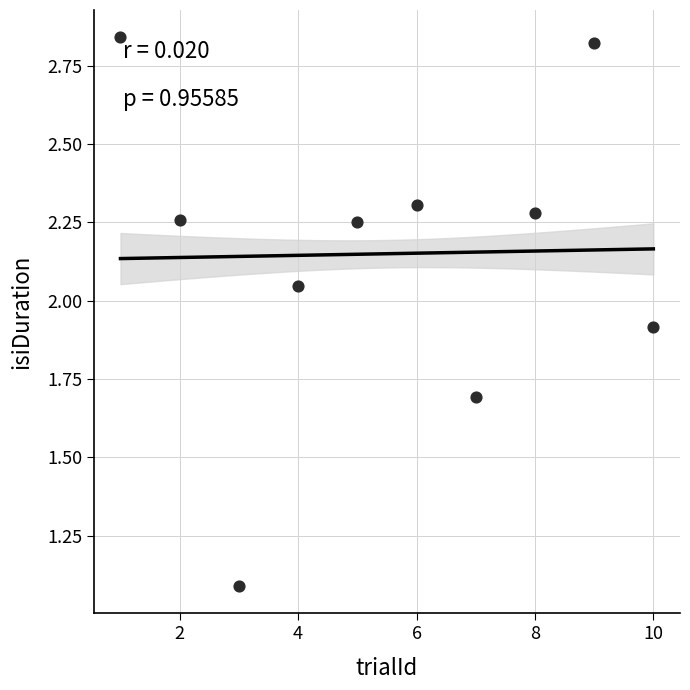

What is the range of X values (max minus min)?

9.0